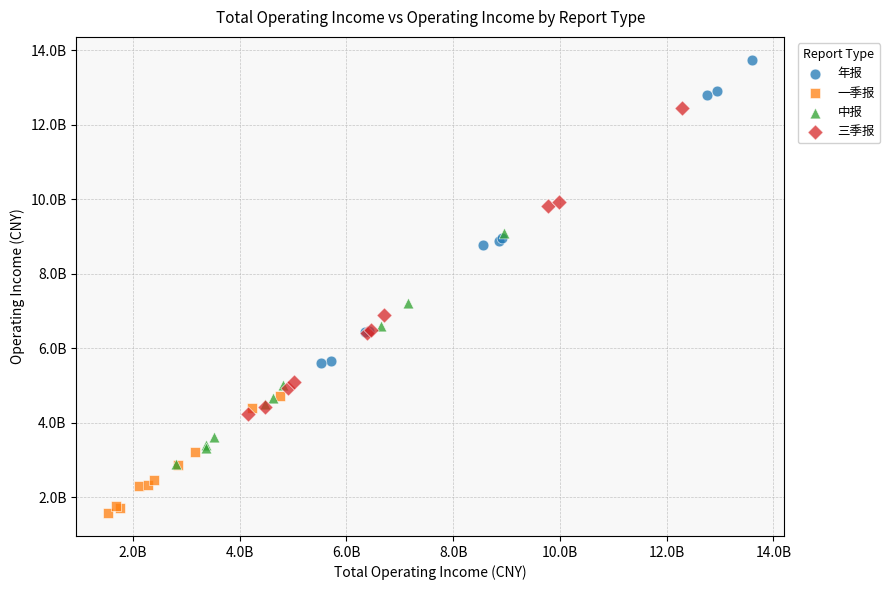

Which series contains the lowest Y value?

一季报